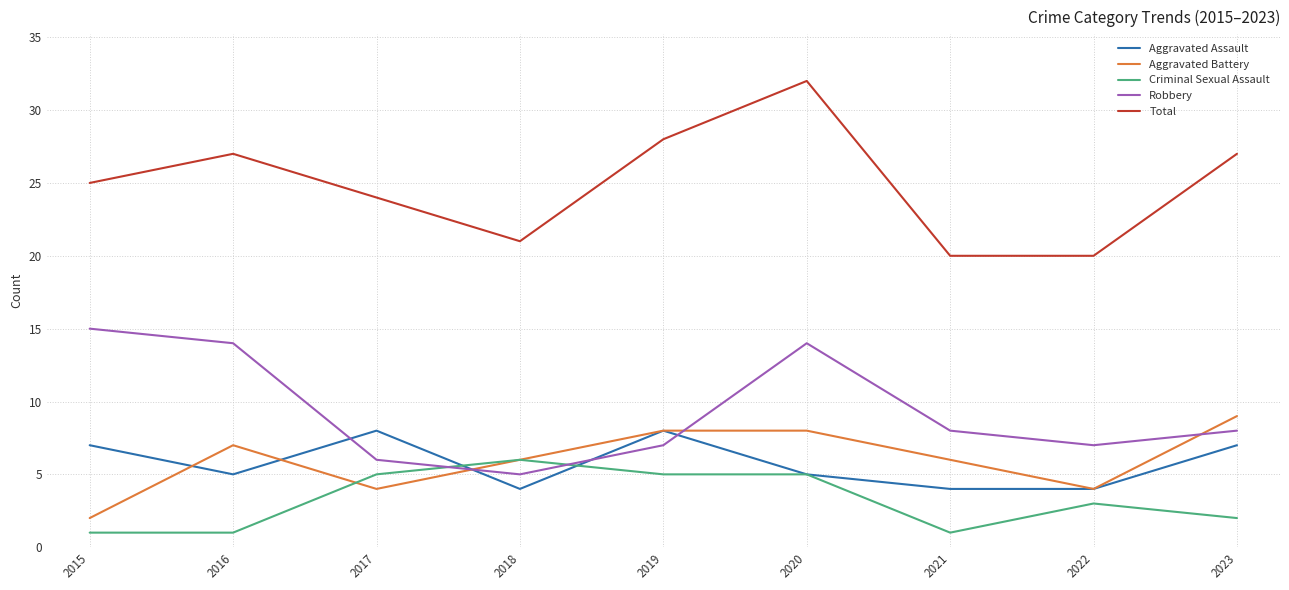

What value does the Criminal Sexual Assault series have at 2019?

5